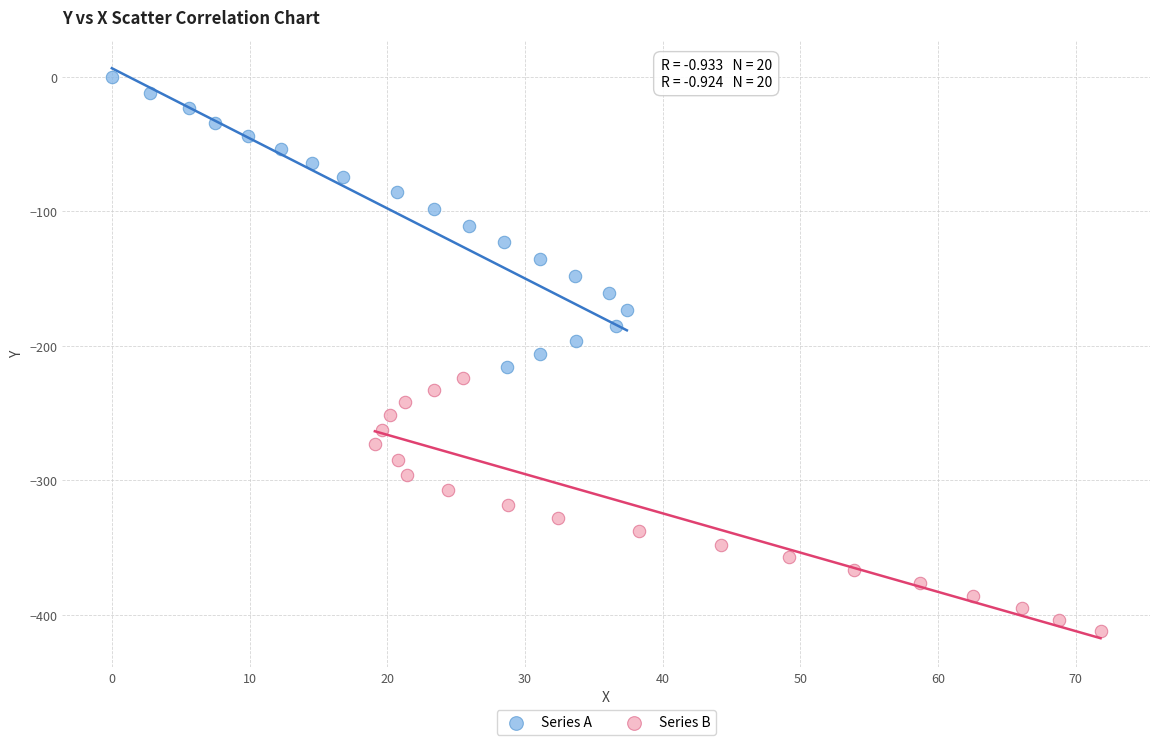

Which series contains the lowest Y value?

Series B